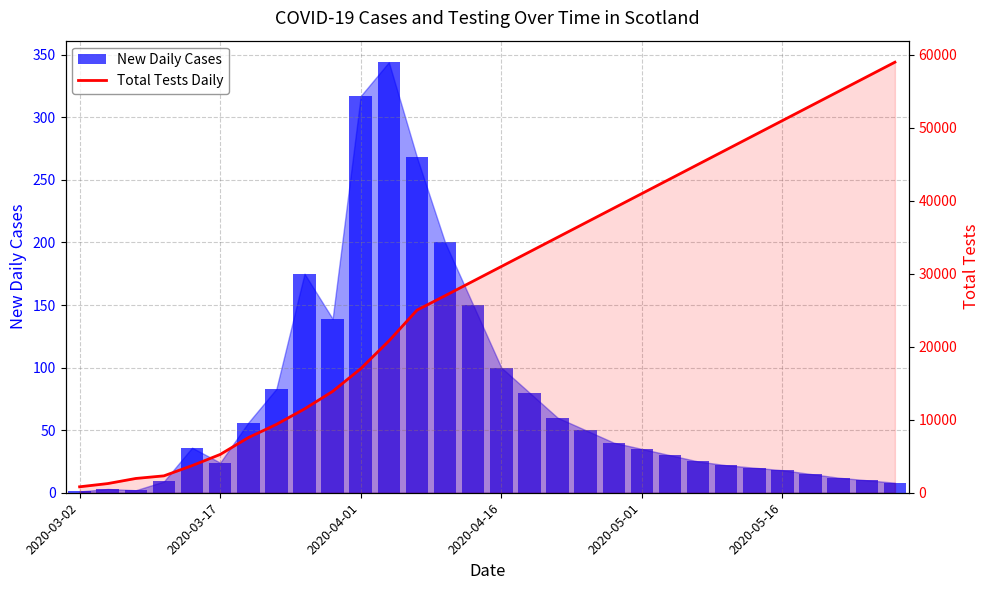

What is the minimum value for New Daily Cases?

1